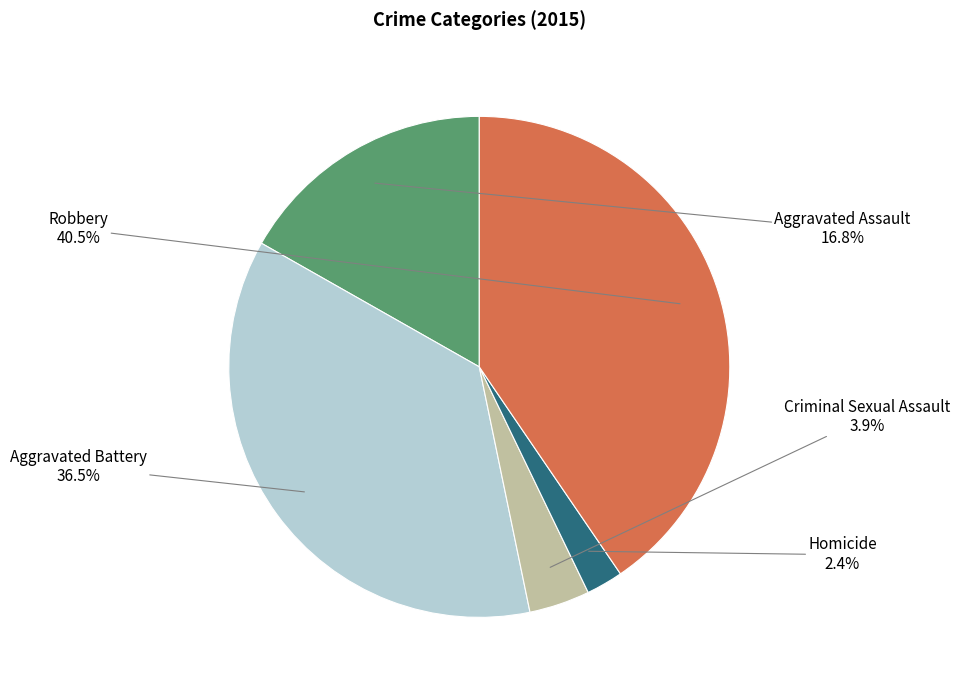

Does Homicide account for over 50% of the chart?

No